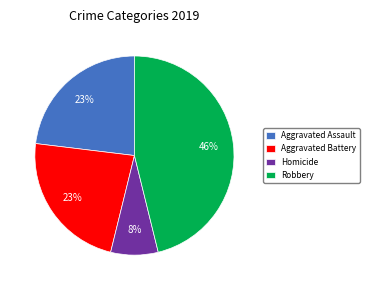

Do Robbery and Aggravated Assault together represent more than half of the pie?

Yes